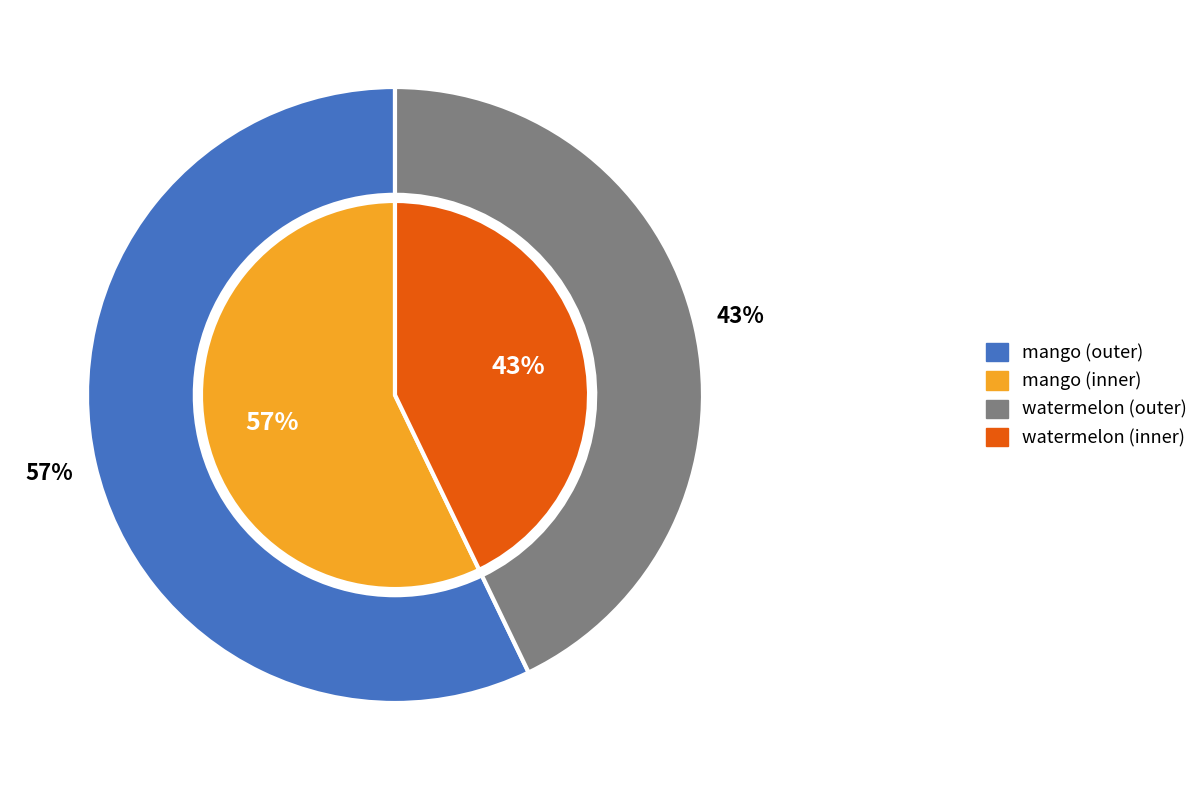

Does mango account for over 50% of the chart?

Yes